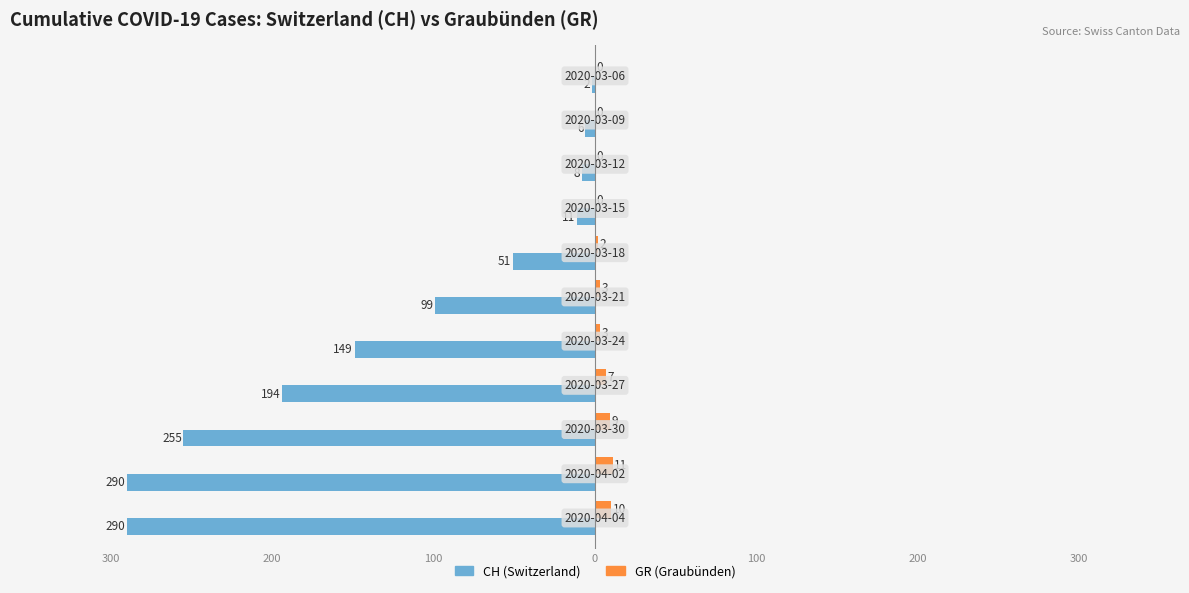

What is the maximum value for GR (Graubünden)?

11